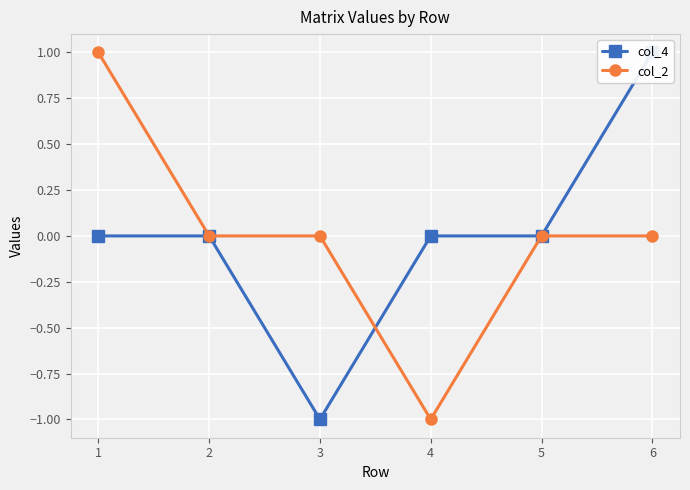

What is the lowest value of the col_2 series?

-1